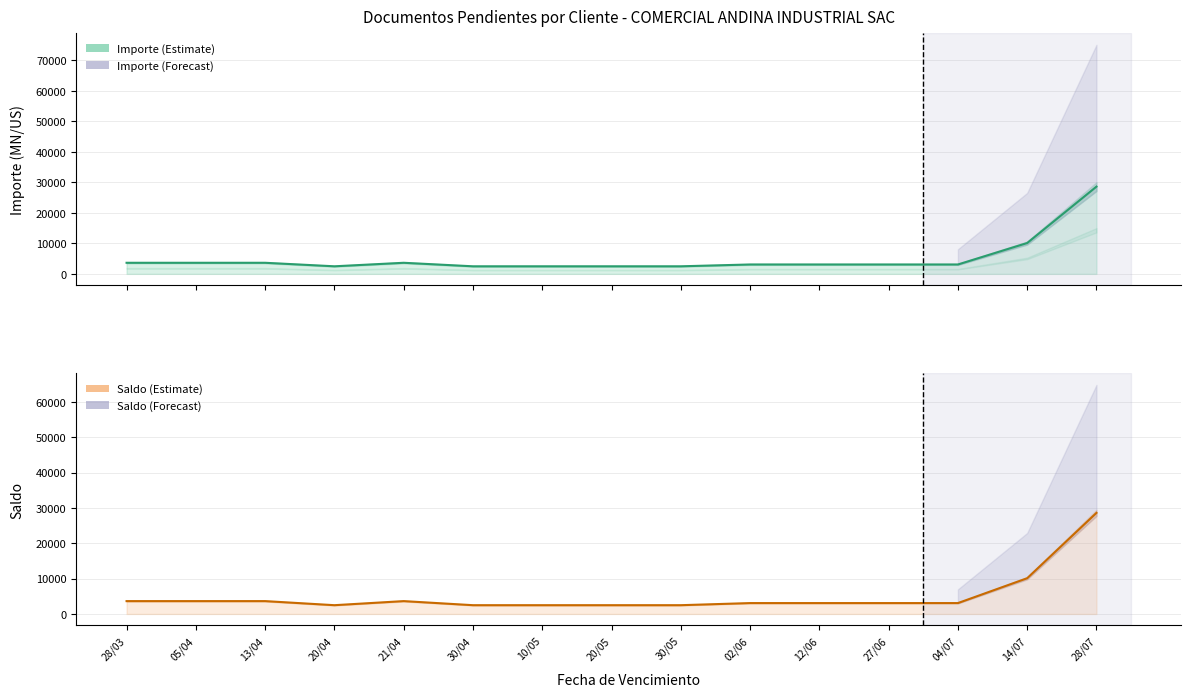

Where is Saldo nearest to the value 15536?

14/07